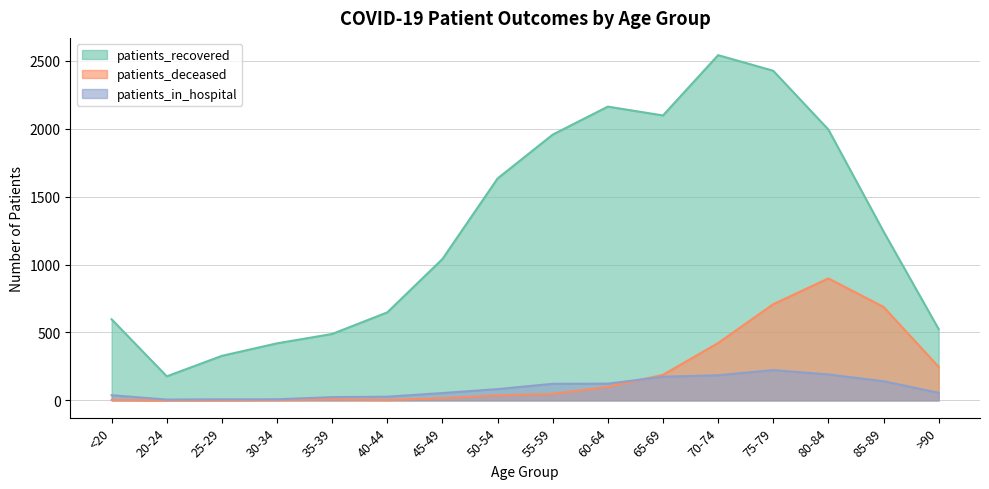

What value does the patients_in_hospital series have at 25-29?

8